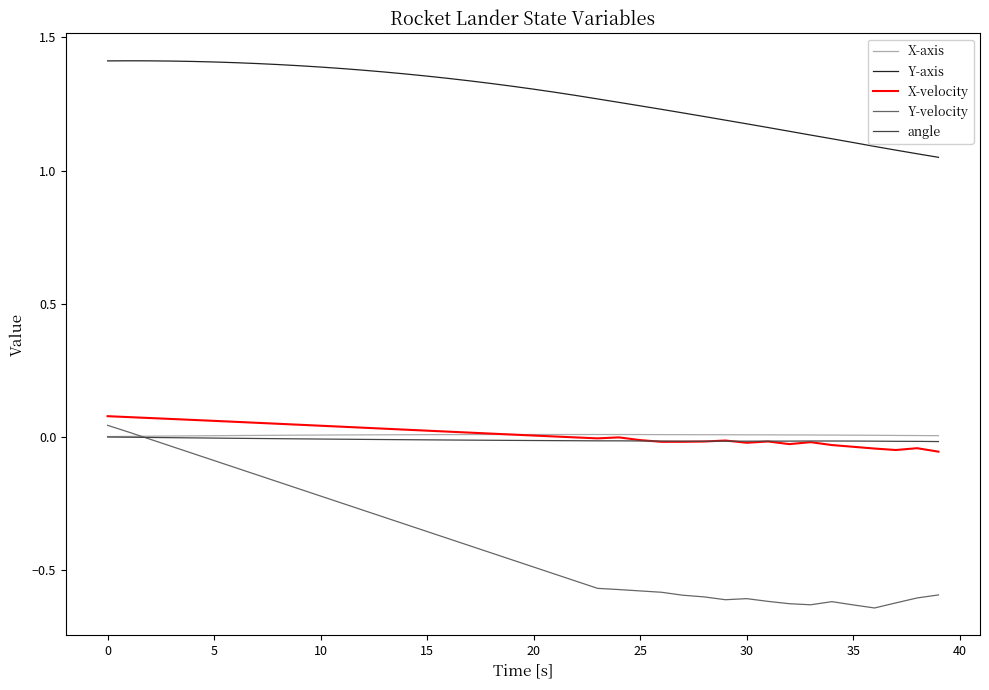

How many values in the Y-velocity series are below 0?

38